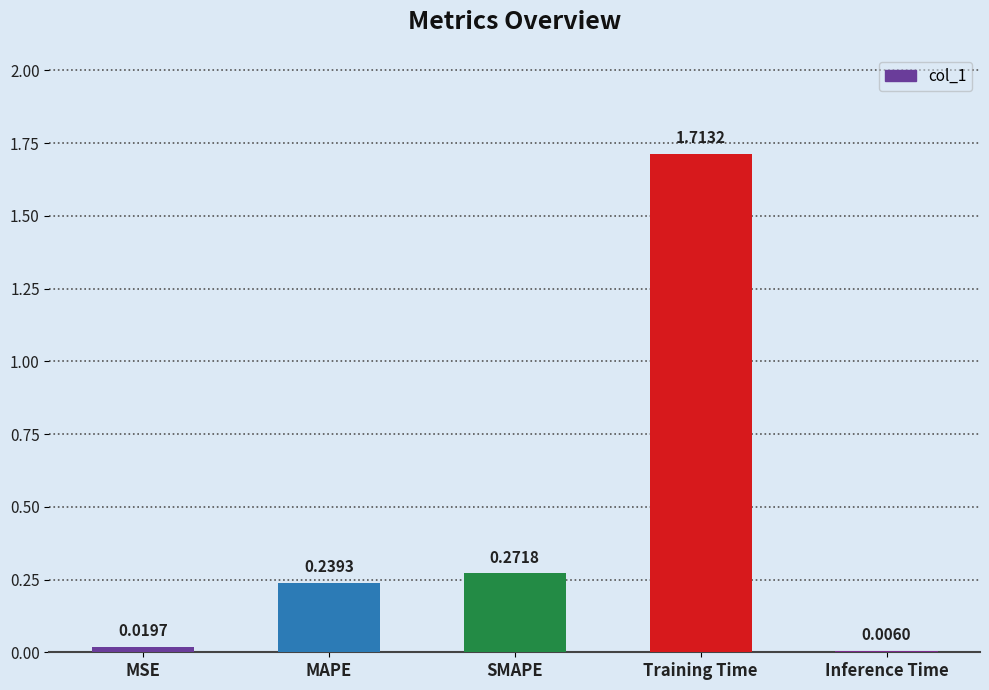

Are the bars horizontal?

No